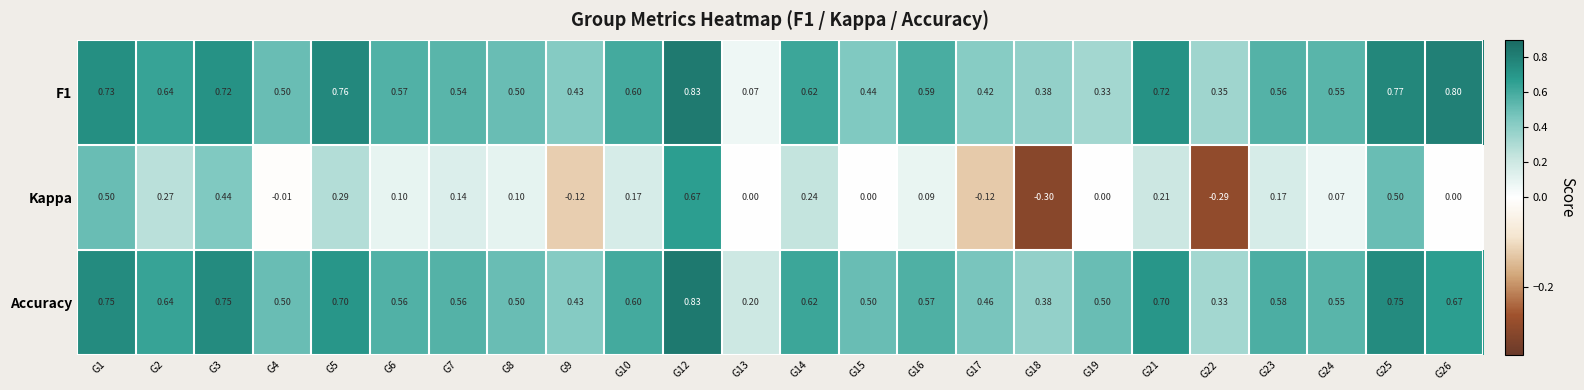

Between G9 and G16, which series saw the biggest shift?

Kappa